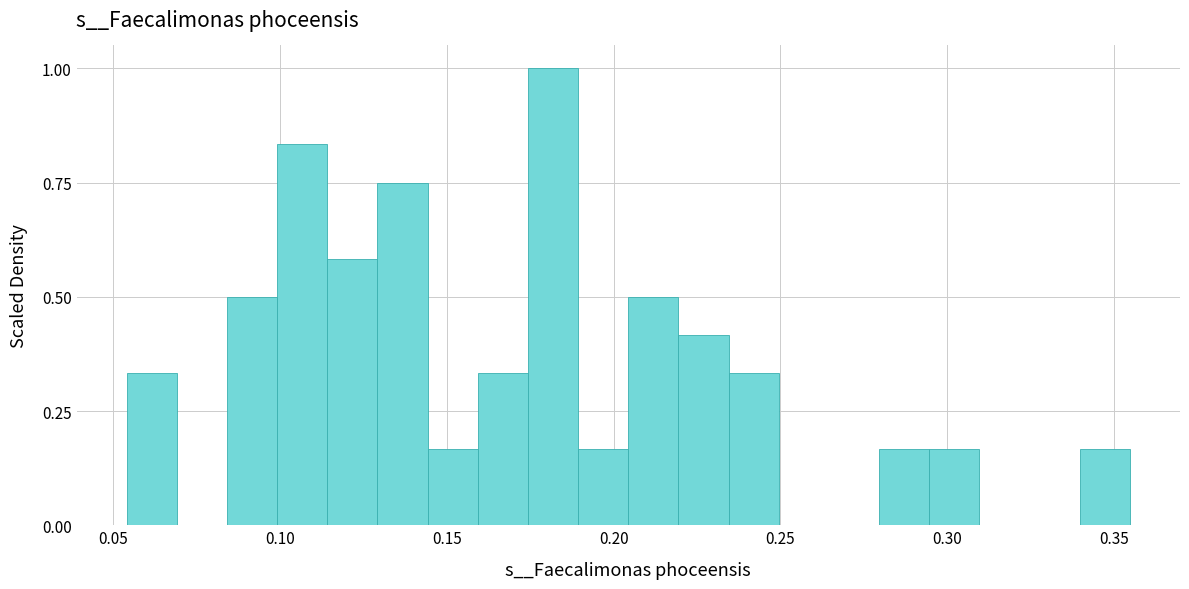

Around what value on the x-axis is the tallest bar? Give the approximate position of its centre, as read against the axis.

0.180